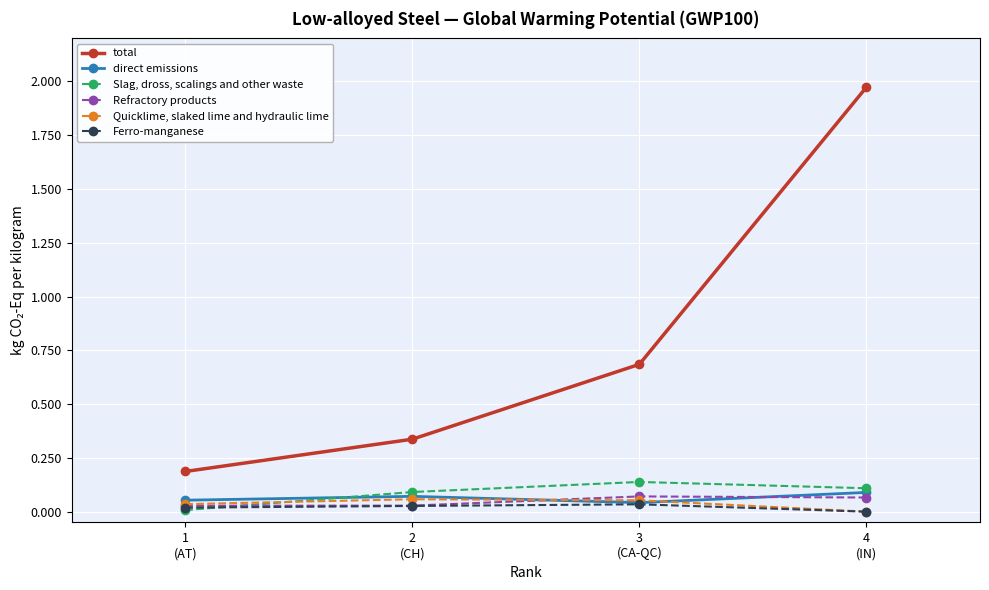

Rank the series by their maximum value, from highest to lowest.

total, Slag, dross, scalings and other waste, direct emissions, Refractory products, Quicklime, slaked lime and hydraulic lime, Ferro-manganese